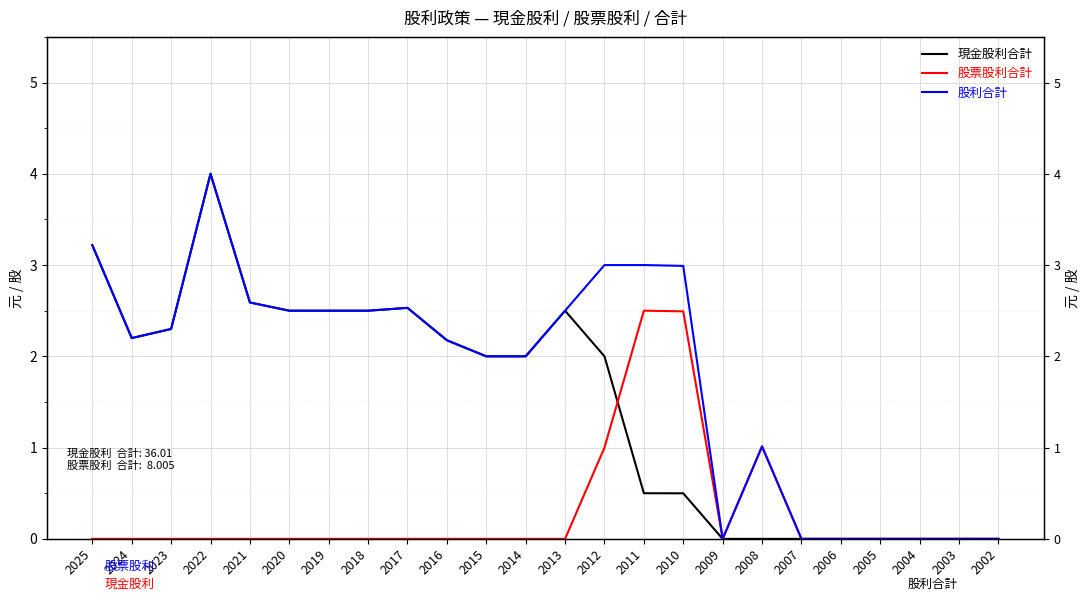

In 股票股利合計, how many points are higher than both neighbors (excluding endpoints)?

2